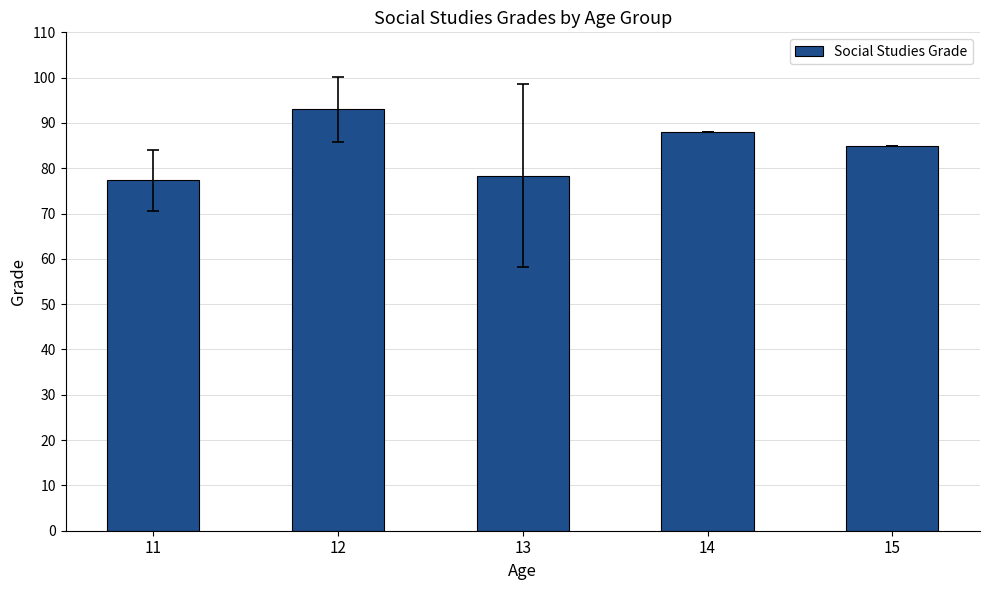

Is it true that the value at 11 is 104.0?

False